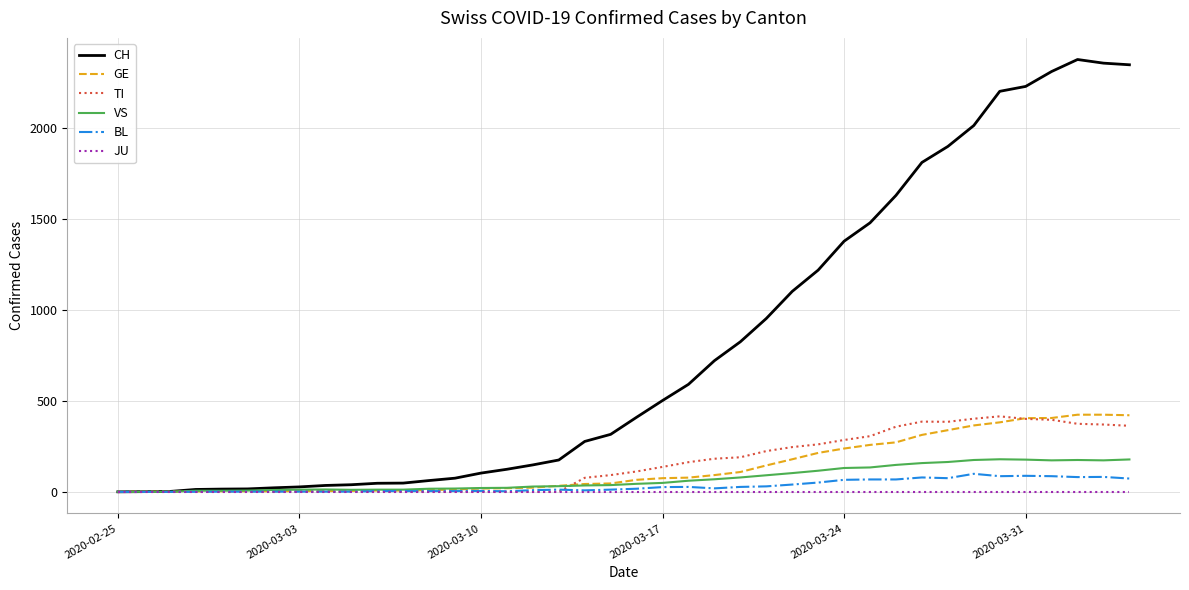

Which series has the largest total across all categories?

CH